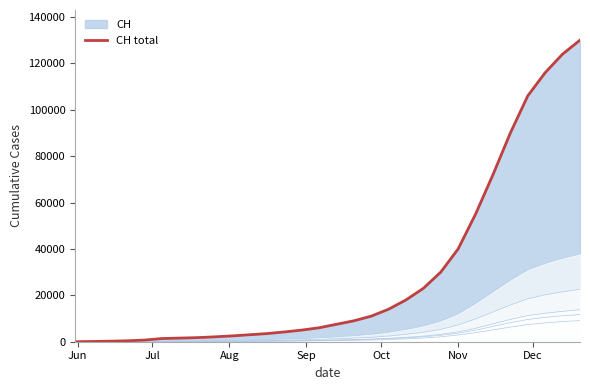

The chart shows a value of 903 at Nov. True or false?

False